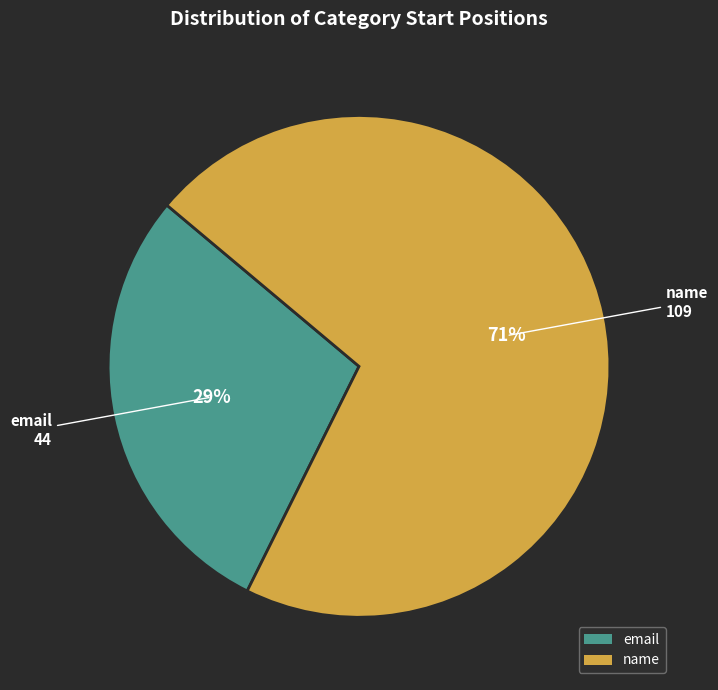

What is the ratio of the value at email to the value at name?

0.4